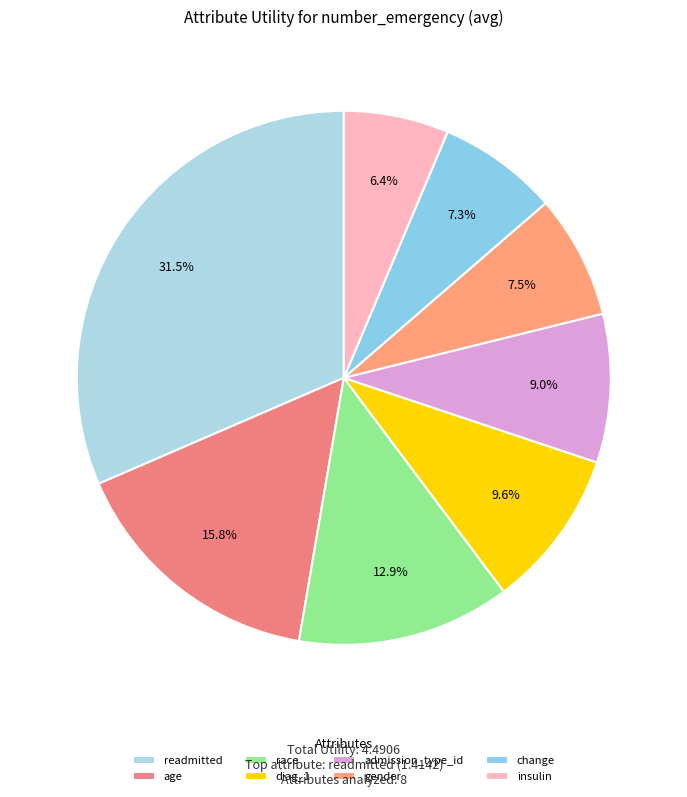

To the nearest percent, what is the difference between the largest and smallest slice percentages?

25%